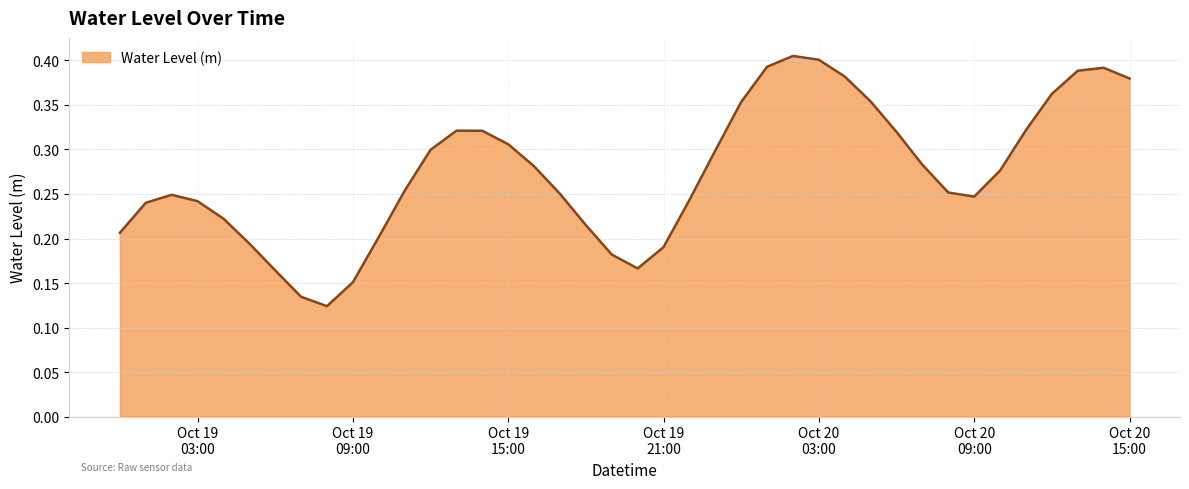

How many lines are shown in the chart?

1